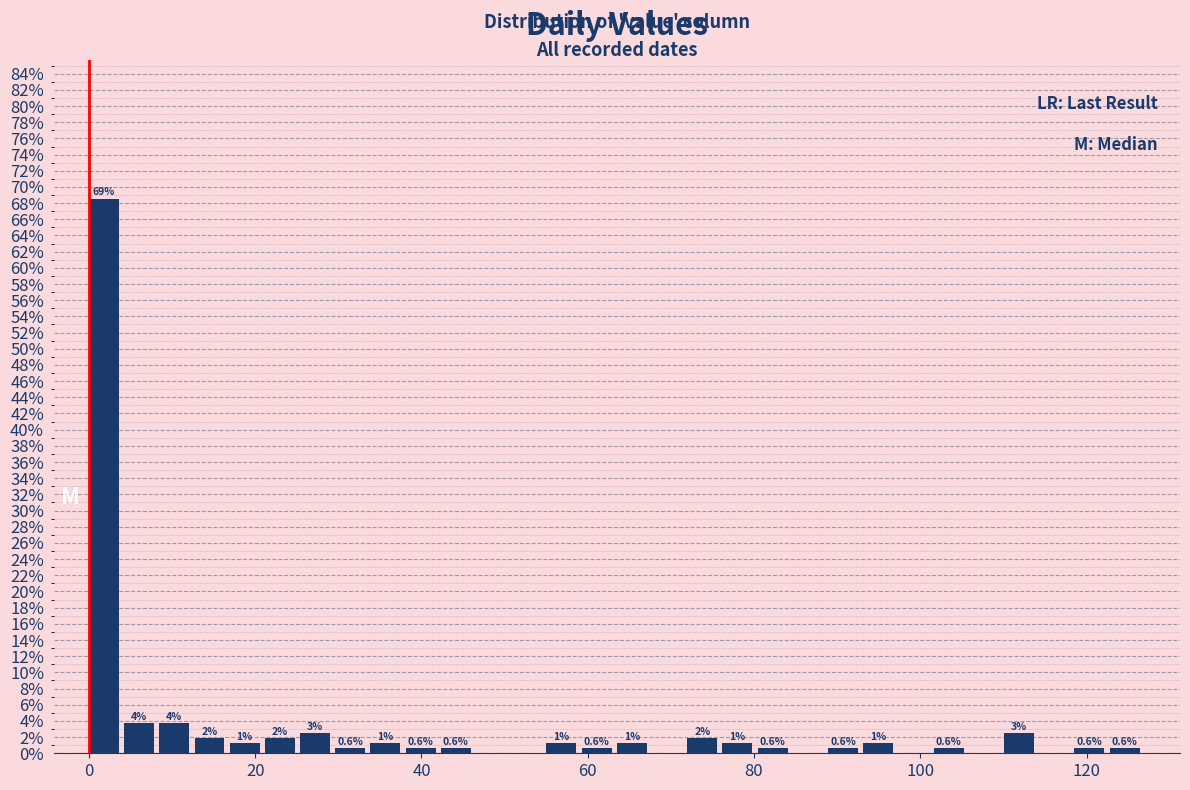

Read against the x-axis, roughly where is the centre of the tallest bar?

2